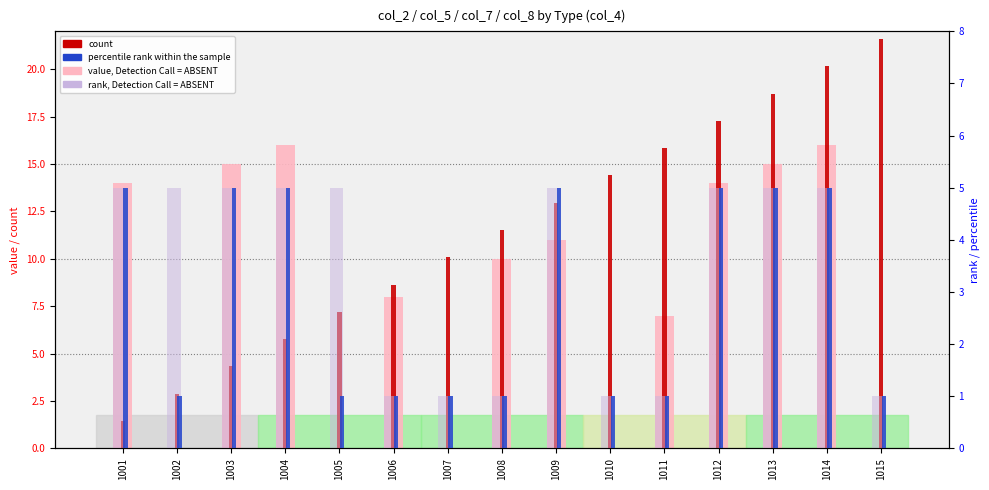

What are all the series names shown in the legend?

value, Detection Call = ABSENT, count, percentile rank within the sample, rank, Detection Call = ABSENT